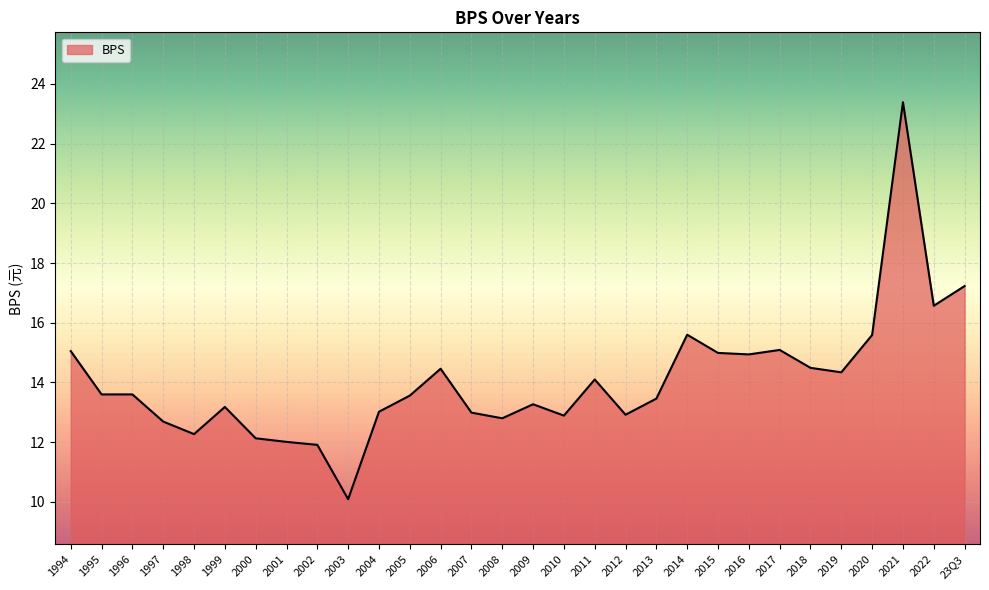

What is the average value?

14.1